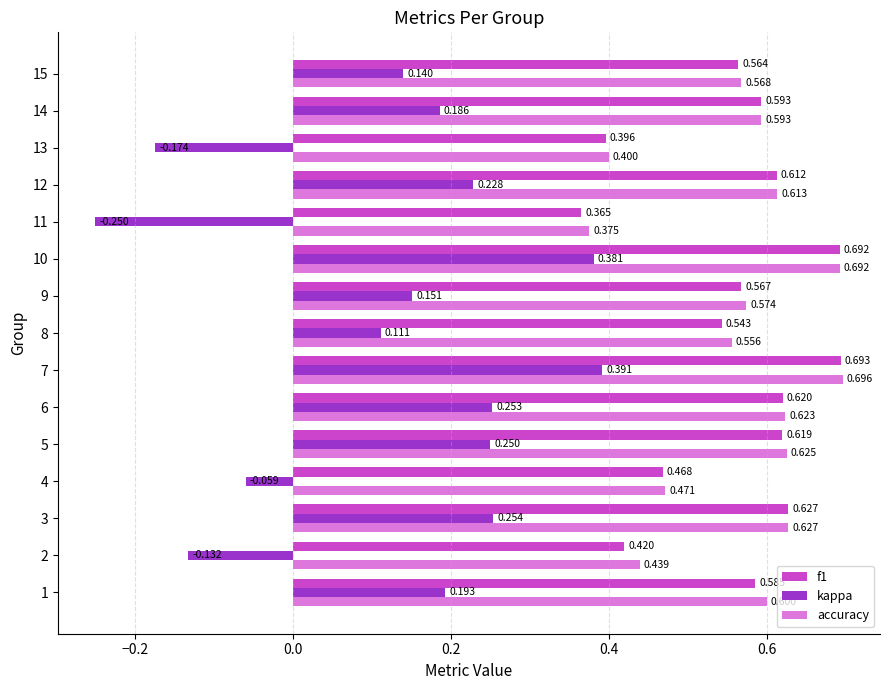

Which series has the largest range (max minus min)?

kappa